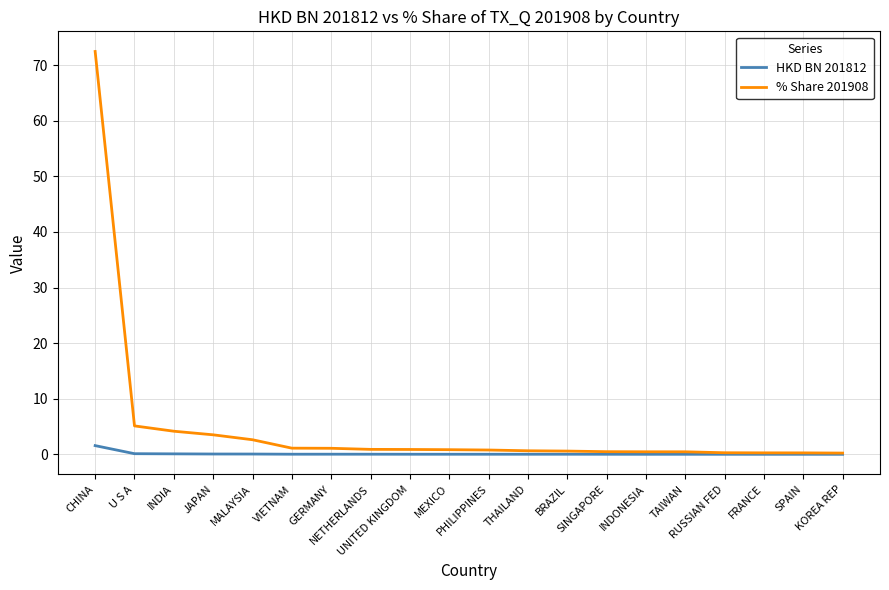

At which label does % Share 201908 reach its peak?

CHINA